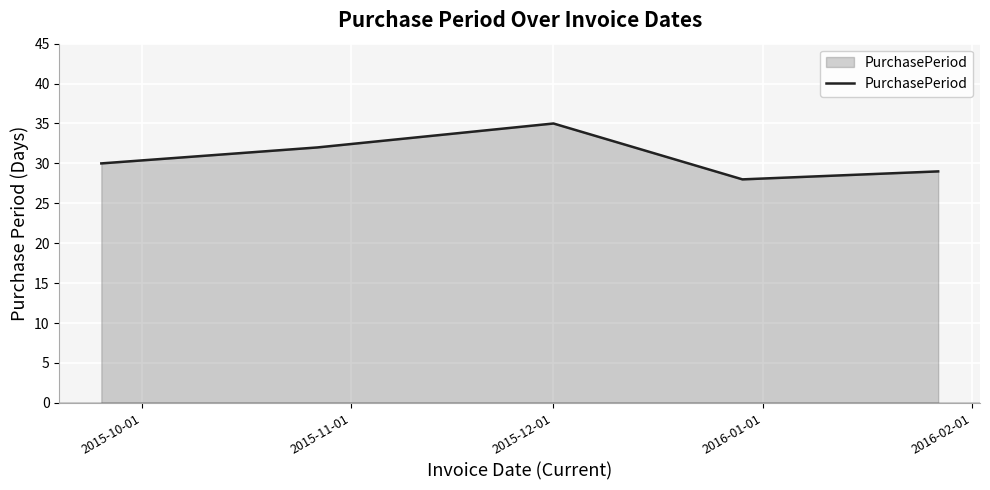

What is the difference between the maximum and minimum values?

7